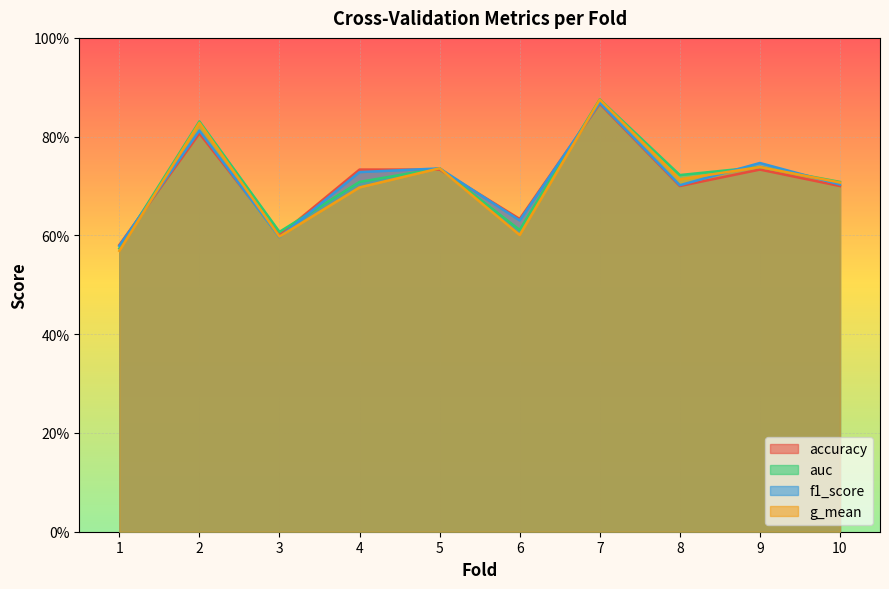

What is the value of the accuracy point at the 2nd from the left?

0.8